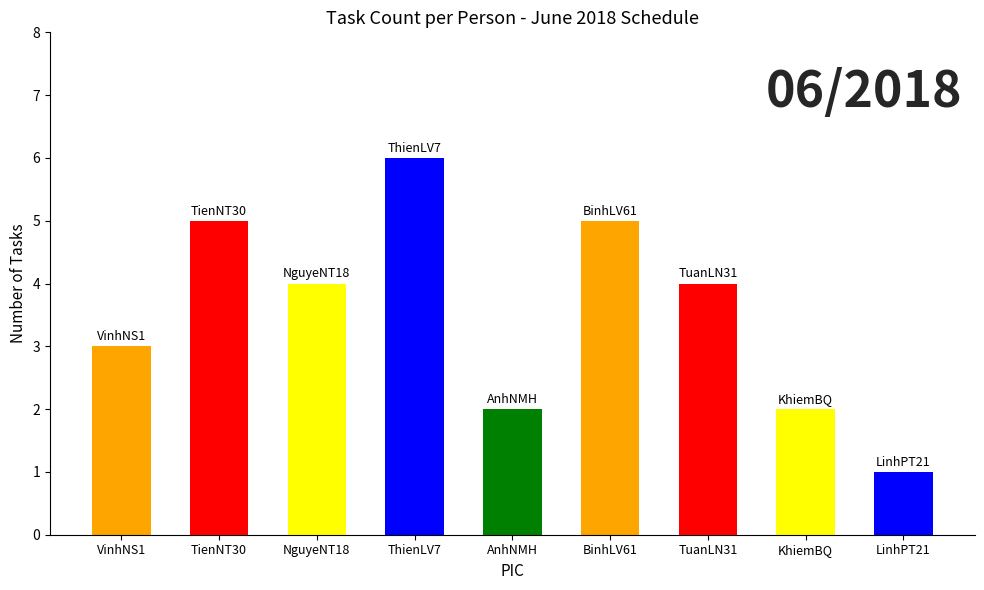

At which label is the value closest to 3?

VinhNS1